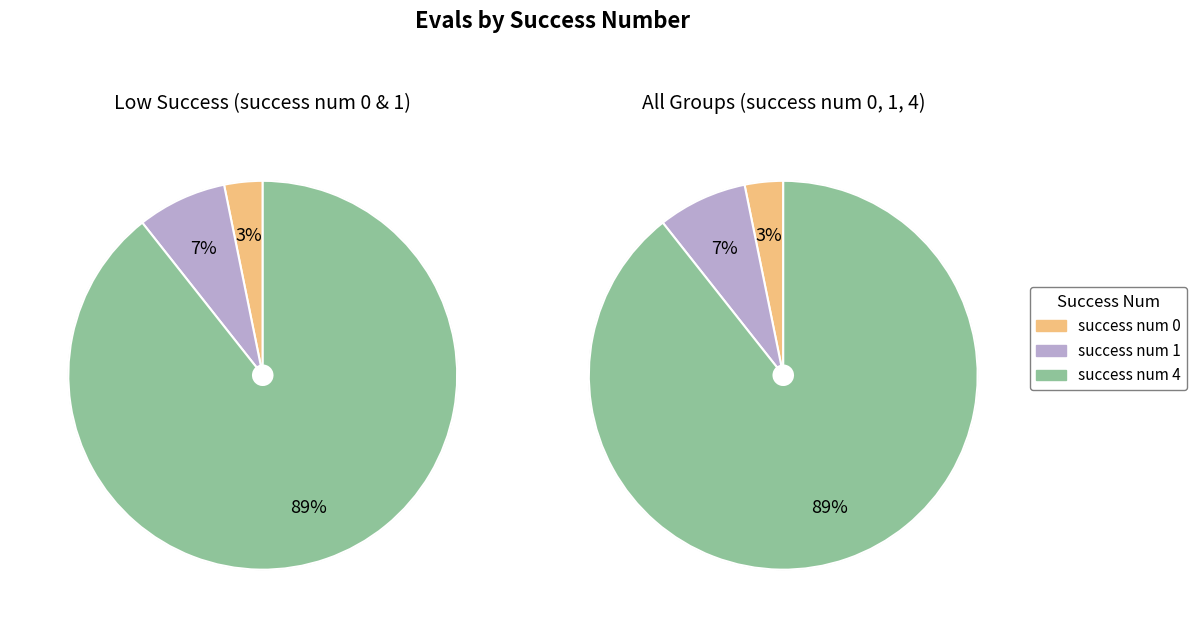

How many slices are in this pie chart?

3